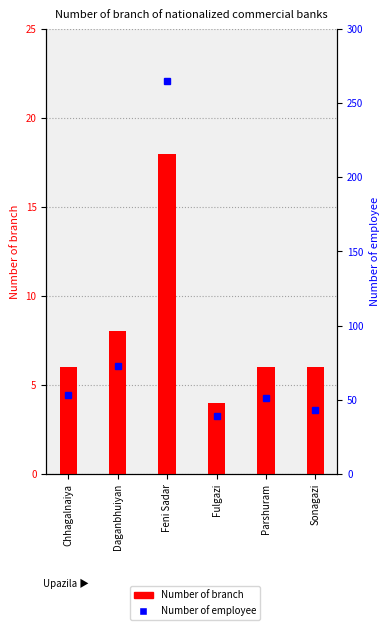

At which category is the sum across all series the highest?

Feni Sadar